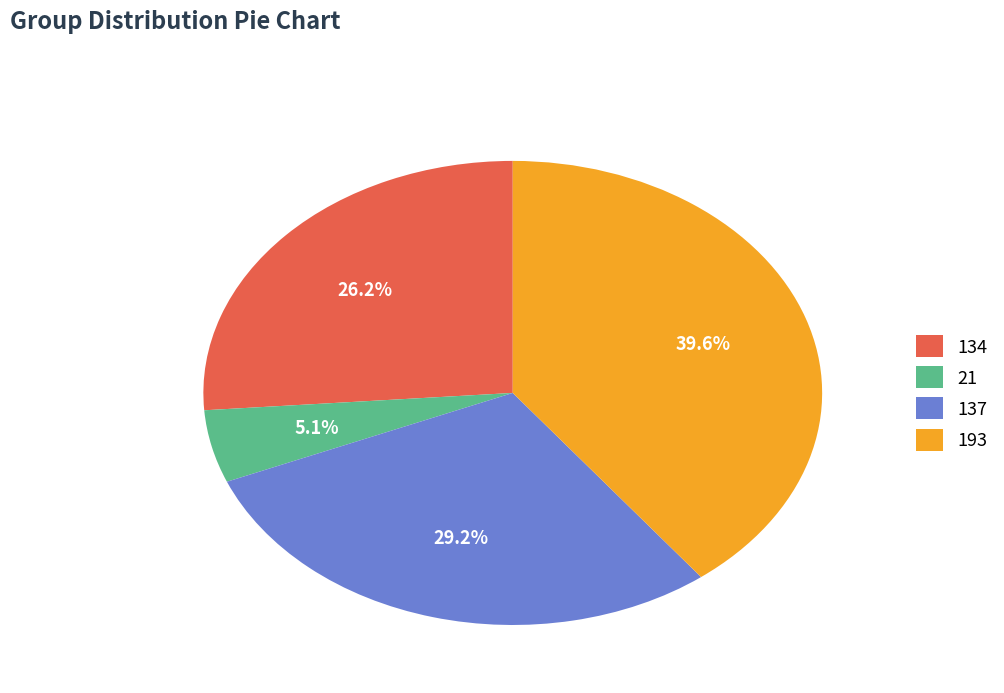

To the nearest percent, what portion does 193 represent?

40%